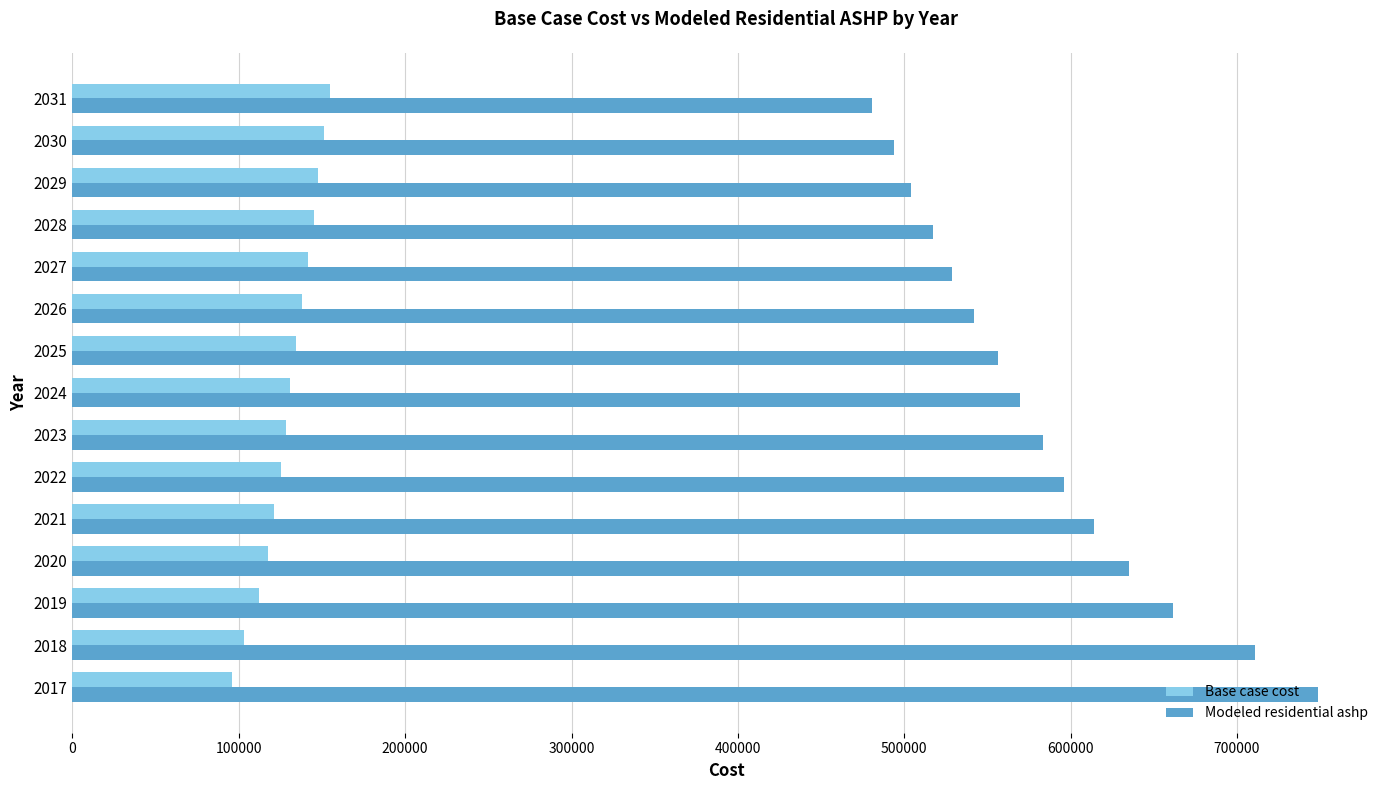

What is the difference between the second highest and second lowest values in the Modeled residential ashp series?

217215.1